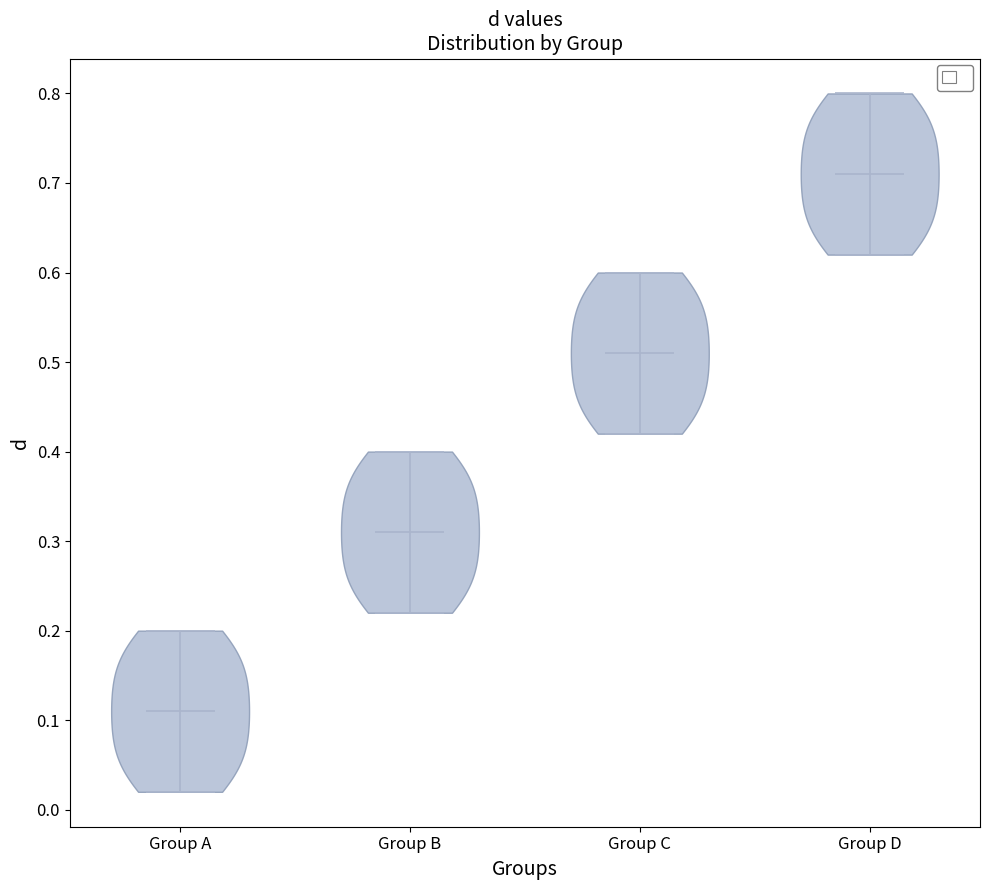

Which violin has the lowest median line?

Group A